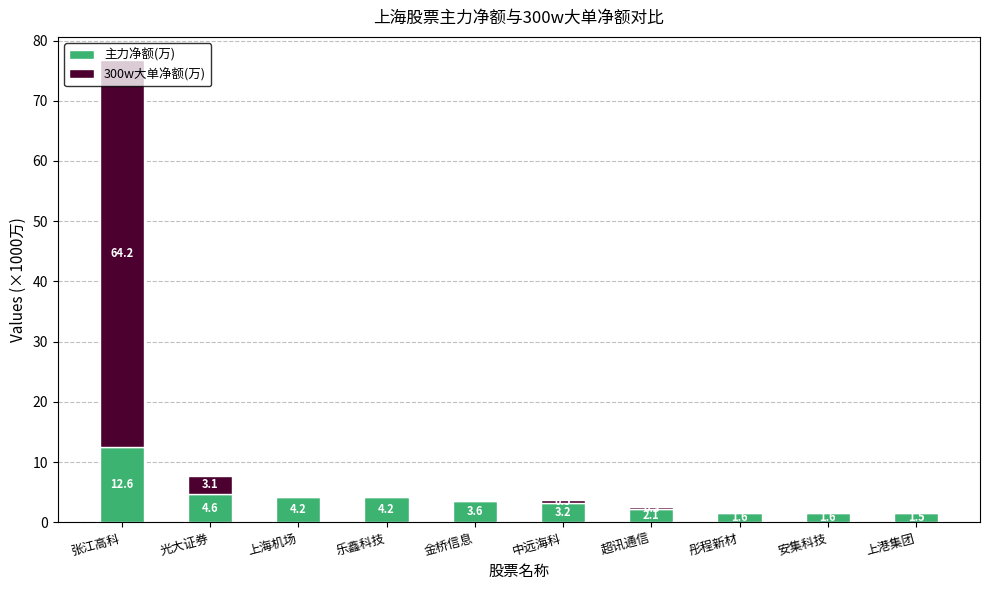

What is the sum of all 主力净额(万) values?

39.2